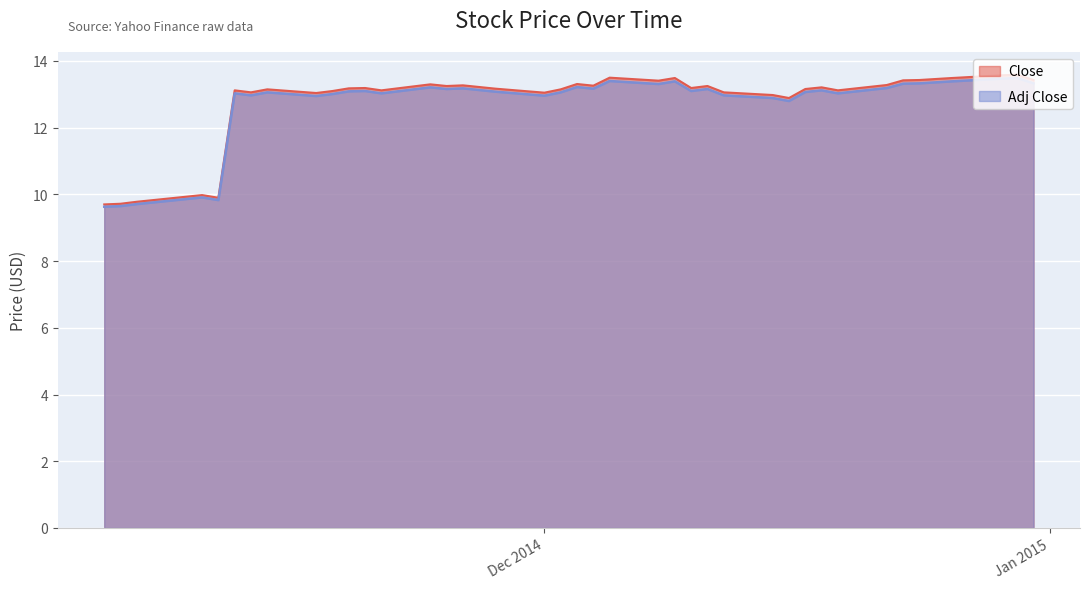

What is the minimum value for Close?

9.7